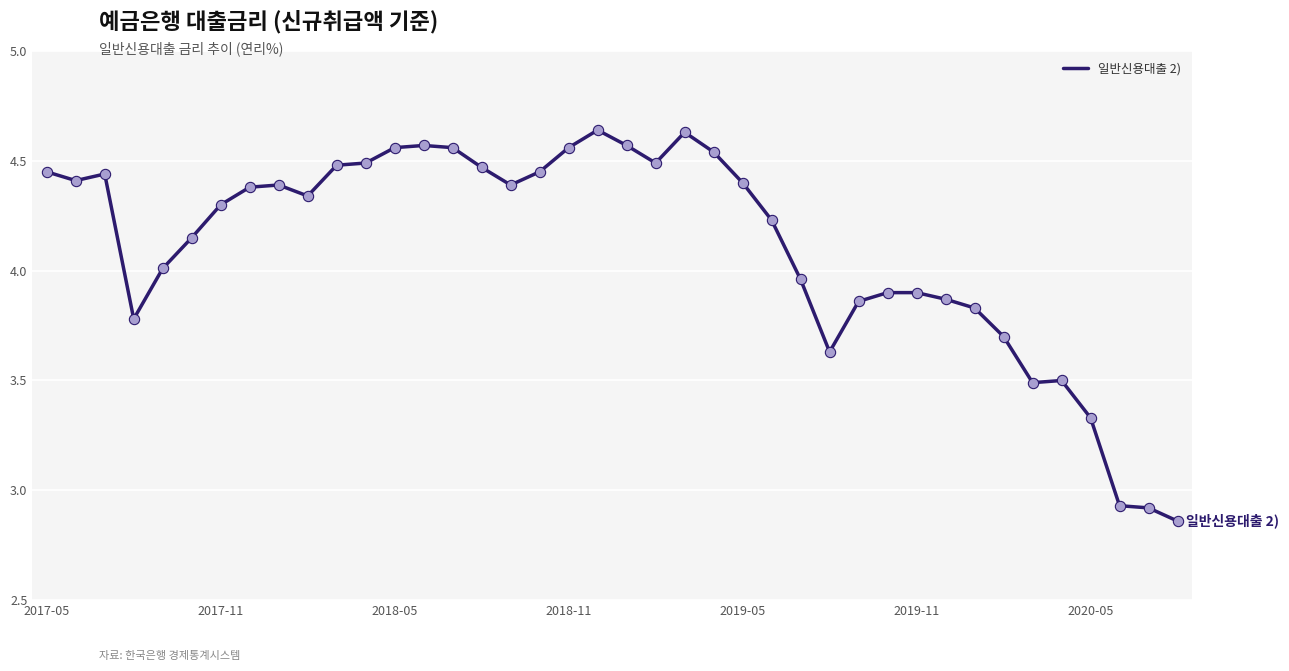

What is the difference between the maximum and minimum values?

1.8